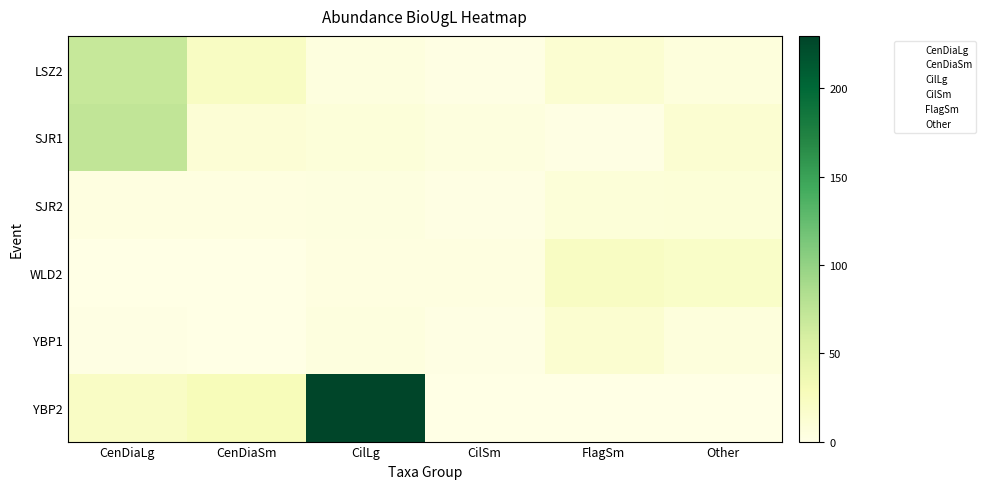

What is the total value across all series at FlagSm?

59.0